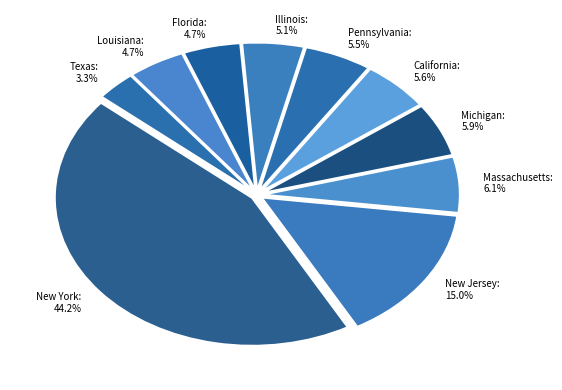

Which slice is the largest?

New York